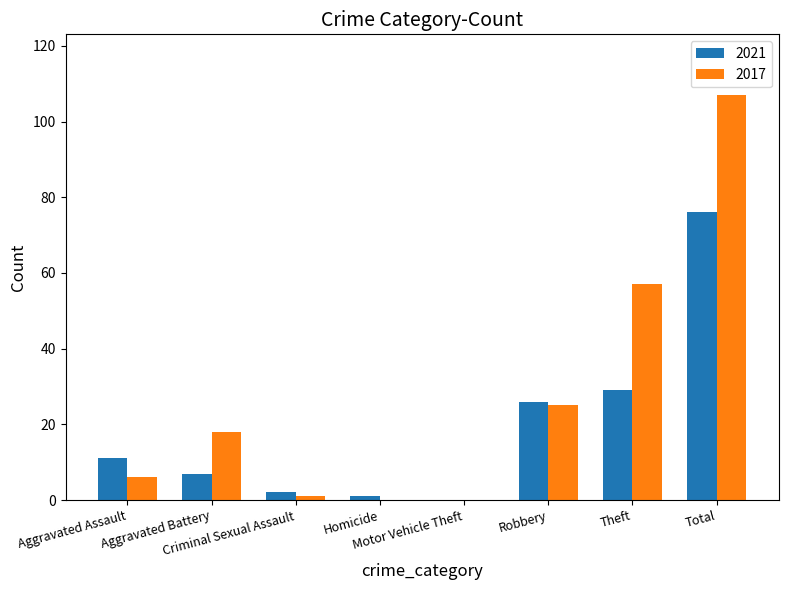

Reading left to right, list all the values displayed in this chart.

2021: Aggravated Assault=11	Aggravated Battery=7	Criminal Sexual Assault=2	Homicide=1	Motor Vehicle Theft=0	Robbery=26	Theft=29	Total=76
2017: Aggravated Assault=6	Aggravated Battery=18	Criminal Sexual Assault=1	Homicide=0	Motor Vehicle Theft=0	Robbery=25	Theft=57	Total=107